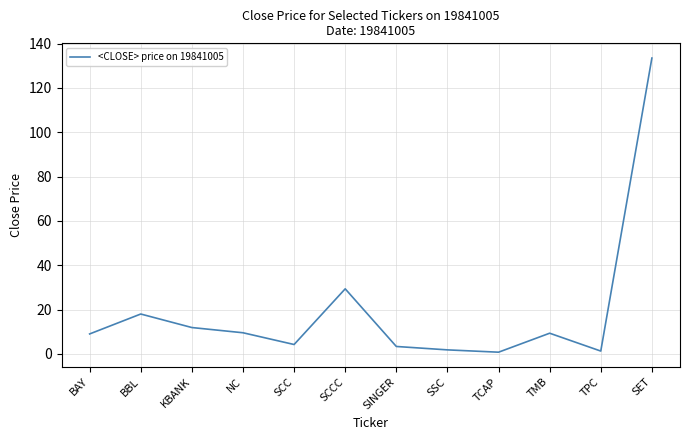

The value at SSC is 1.8. True or false?

True